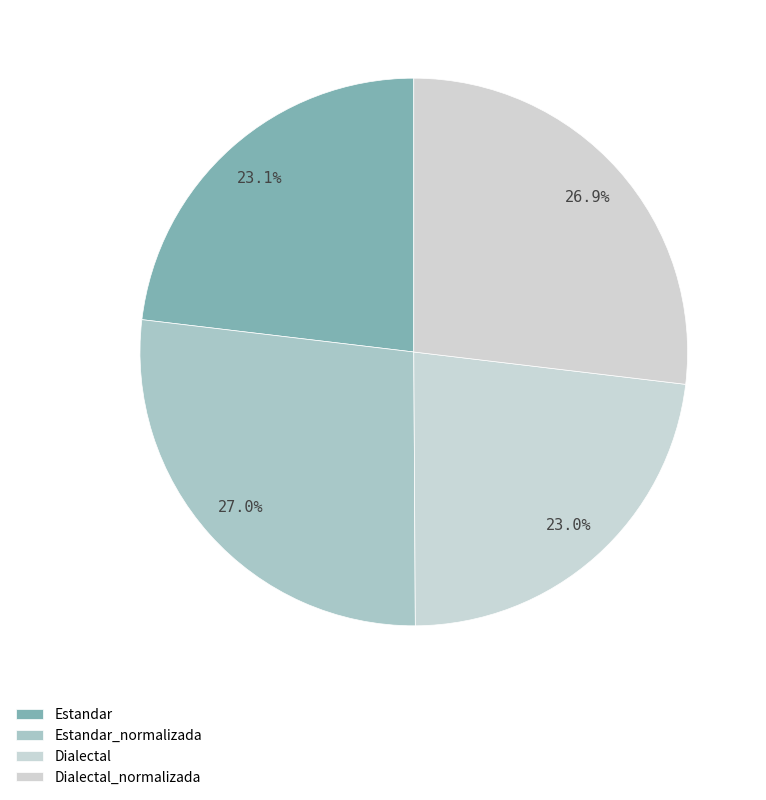

Is there any slice that represents more than half of the pie?

No